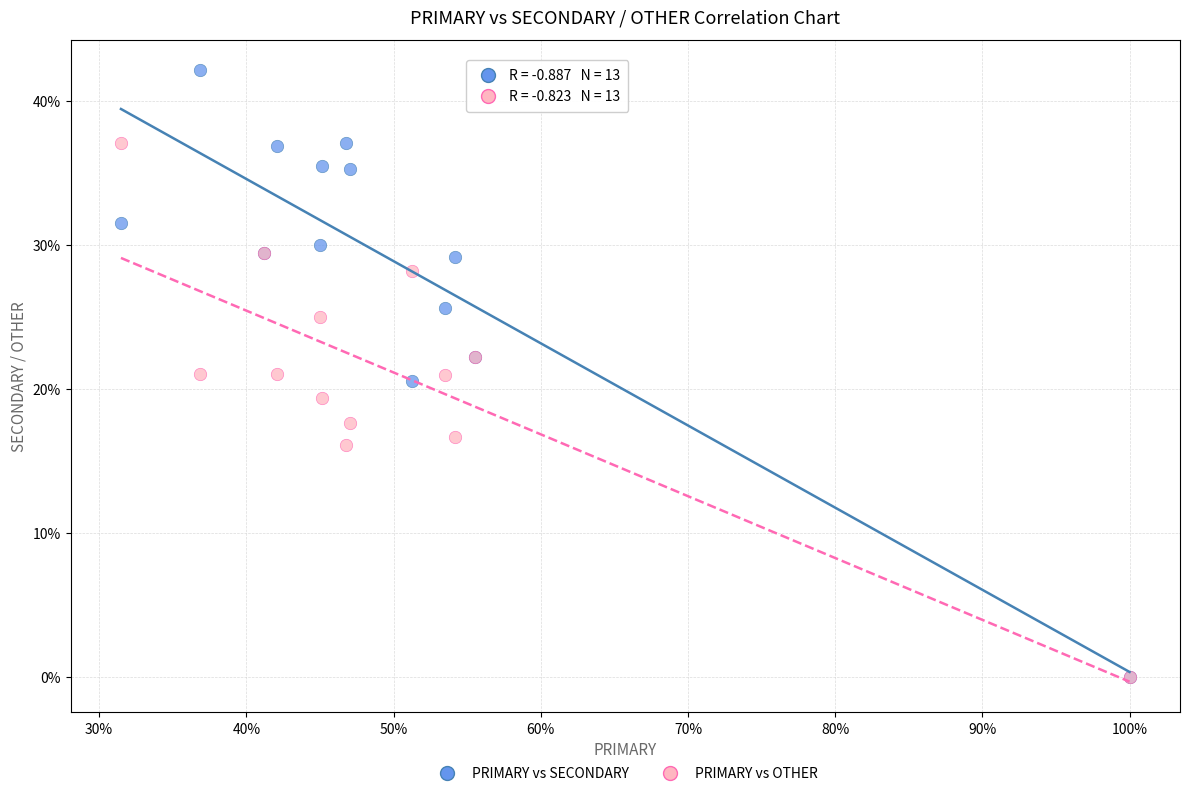

What are all the series names shown in the legend?

PRIMARY vs SECONDARY, PRIMARY vs OTHER